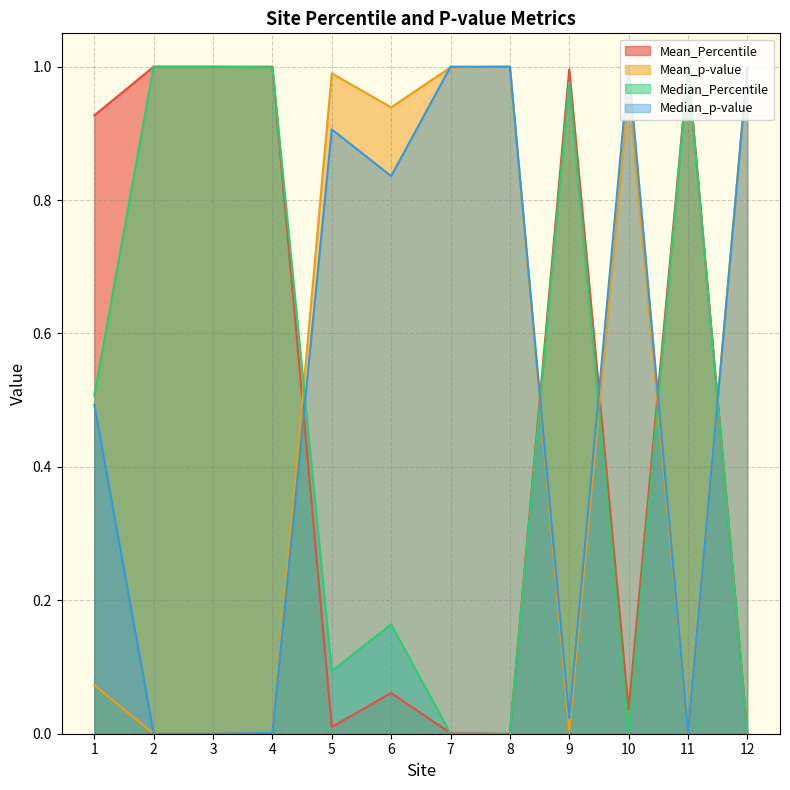

Does the chart display data point markers on the line(s)?

No